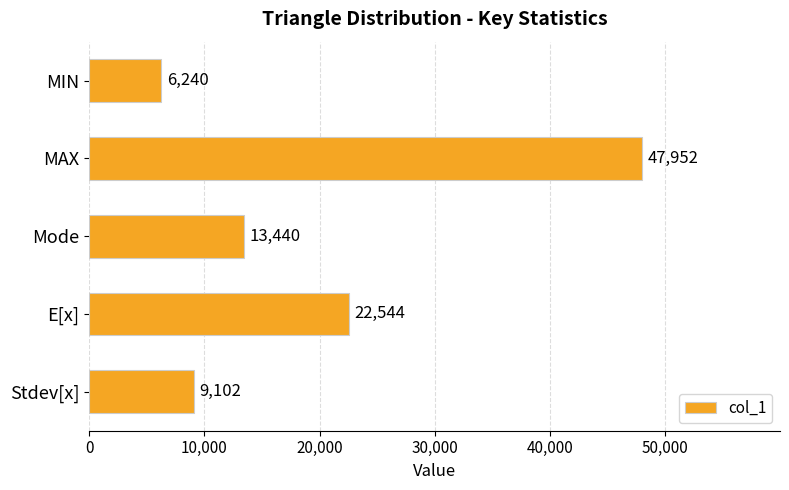

How many bars are there in total?

5